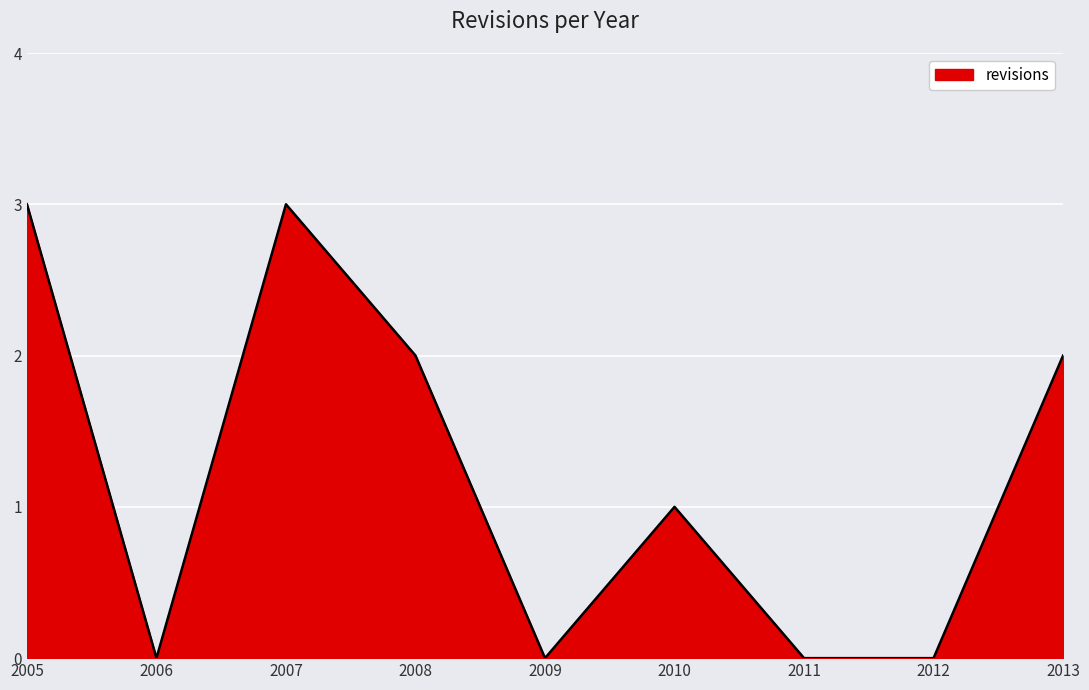

True or false: the data has more than 2 interior local peaks.

False